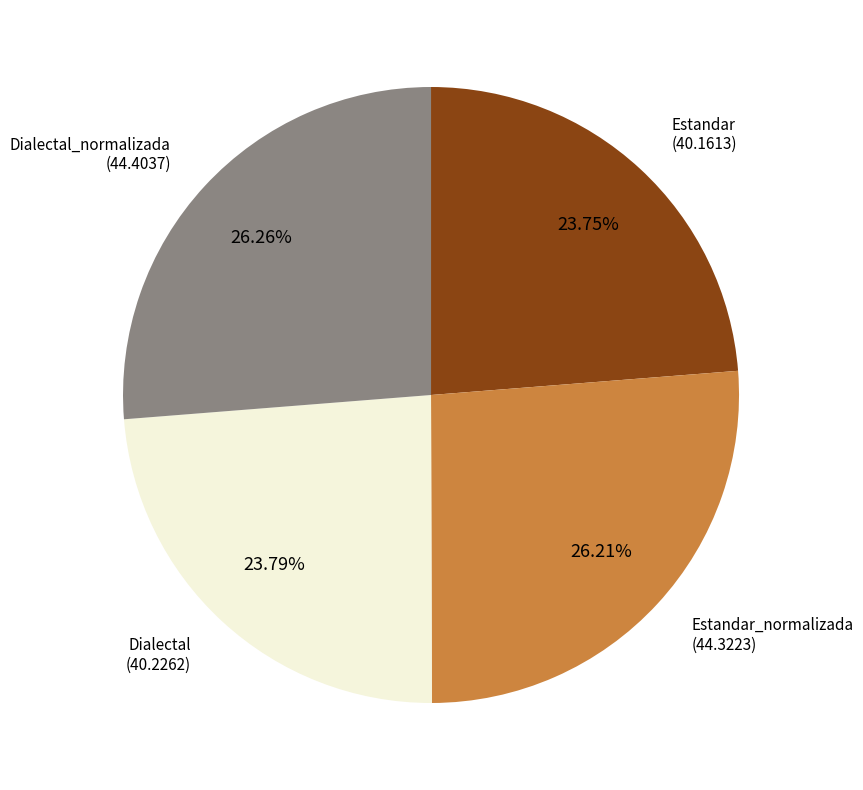

Does any single category account for the majority?

No